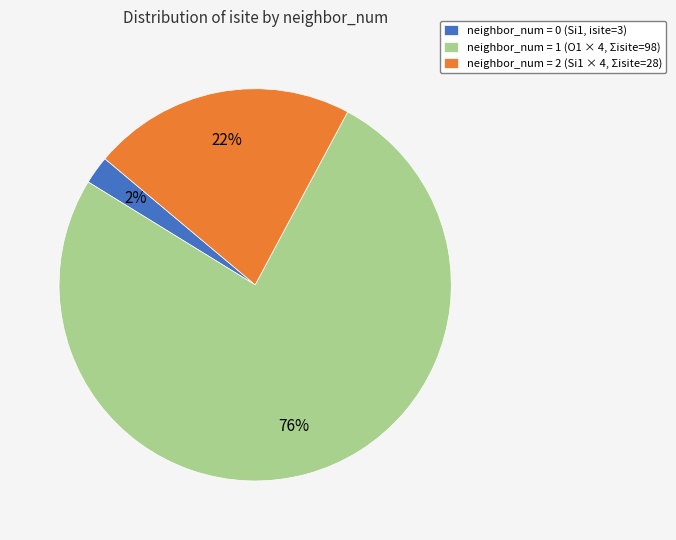

To the nearest percent, what is the combined percentage of neighbor_num = 0 (Si1, isite=3) and neighbor_num = 2 (Si1 × 4, Σisite=28)?

24%